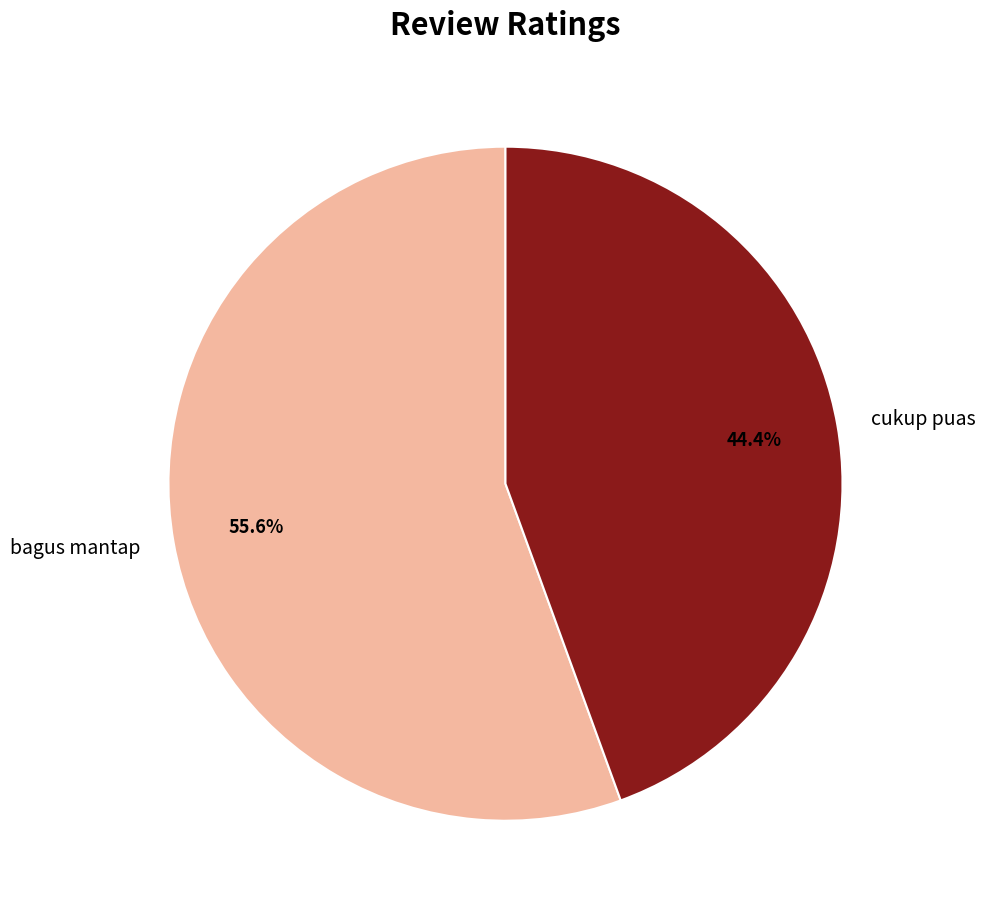

To the nearest percent, what is the difference between the largest and smallest slice percentages?

11%